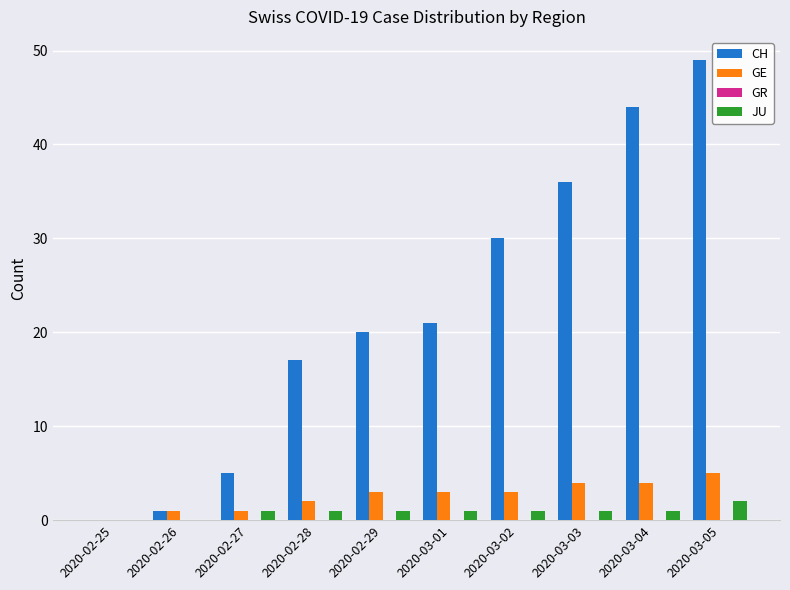

Between 2020-02-27 and 2020-03-02, which series saw the biggest shift?

CH